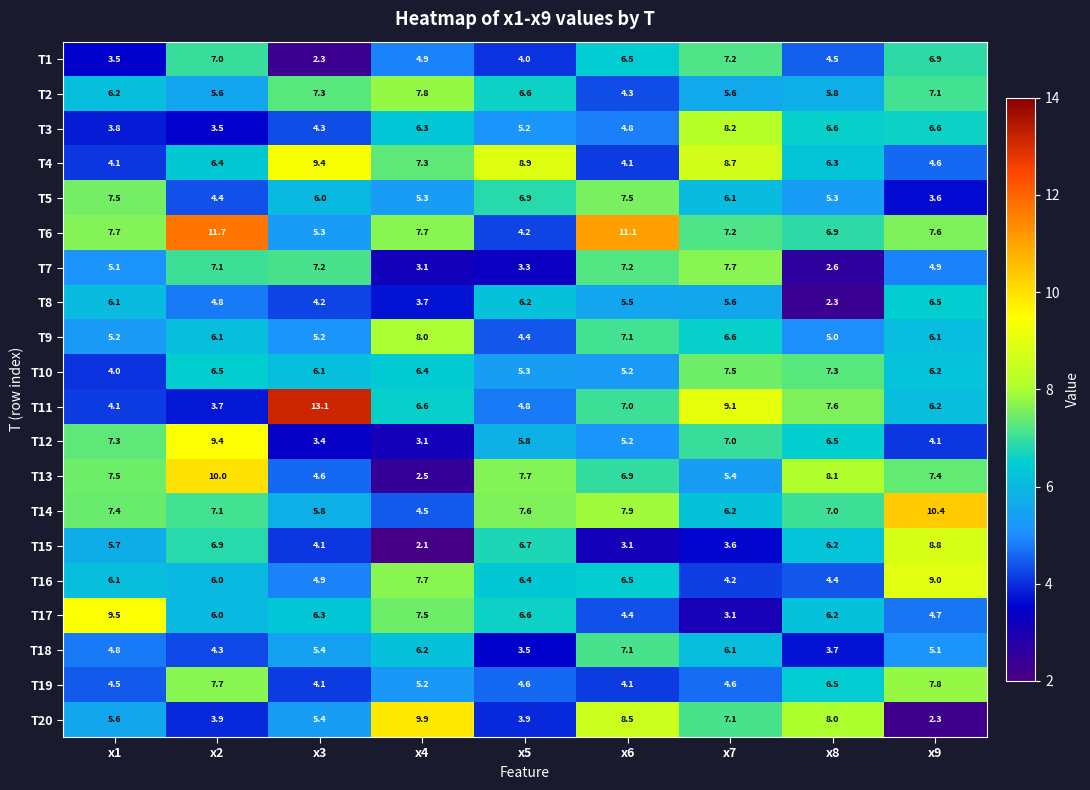

What is the total value across all series at x6?

124.0